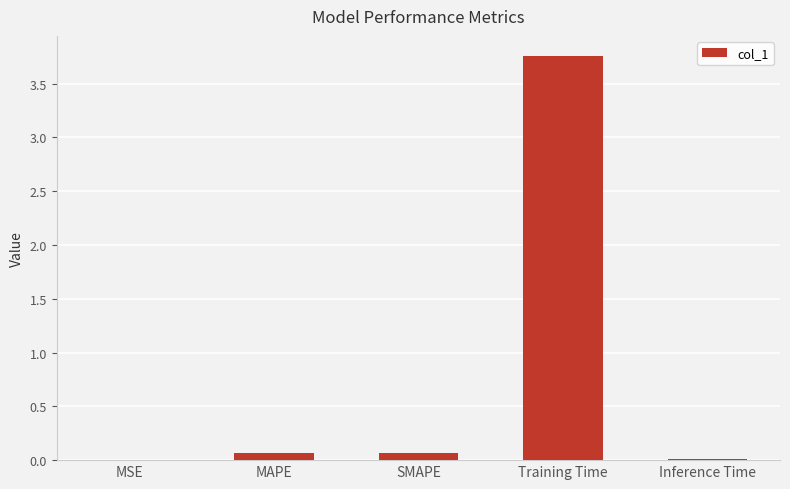

What is the sum of all values?

3.9